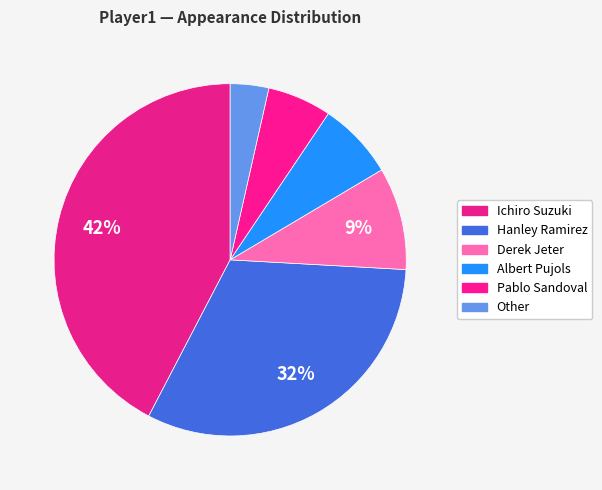

Count the number of slices in the pie.

6